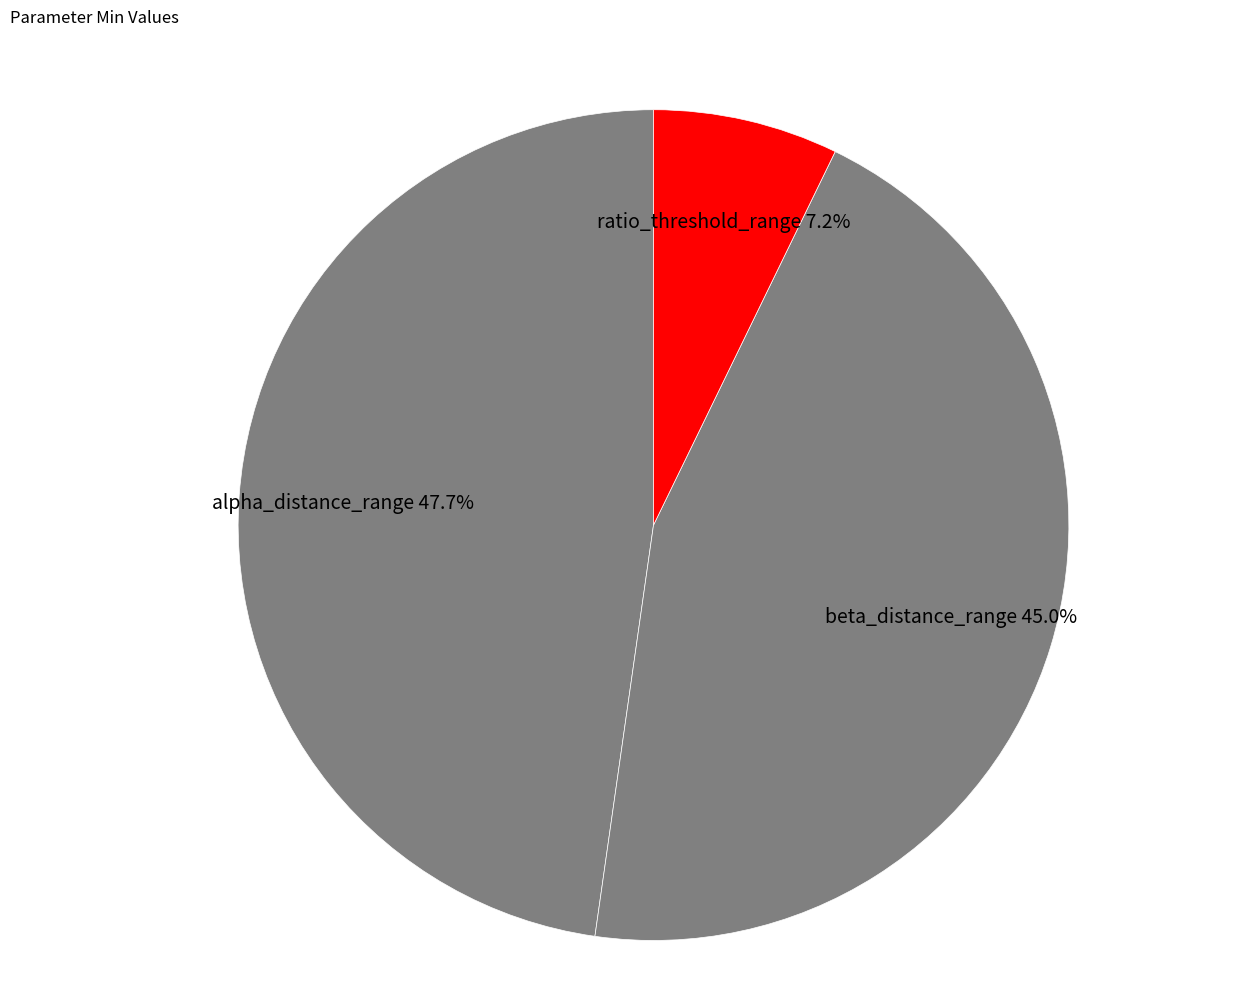

True or false: ratio_threshold_range accounts for 7% of the total.

True